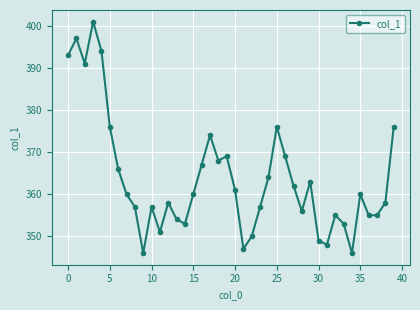

What is the difference between the second highest and second lowest values?

51